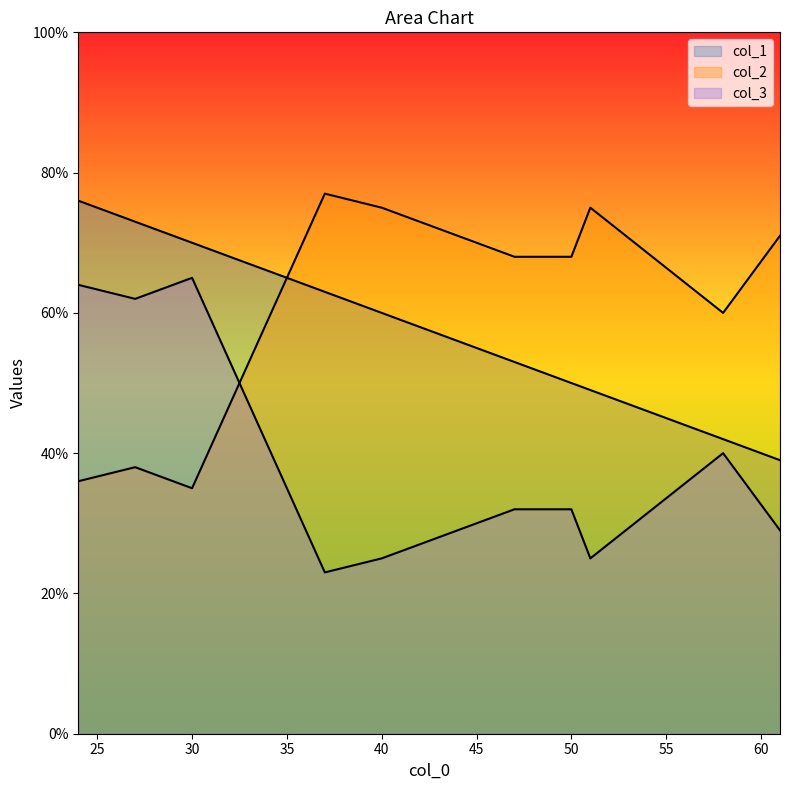

Reading left to right, extract all data points from this chart.

col_1: 51=49	58=42	40=60	61=39	37=63	30=70	50=50	24=76	47=53	27=73
col_2: 51=75	58=60	40=75	61=71	37=77	30=35	50=68	24=36	47=68	27=38
col_3: 51=25	58=40	40=25	61=29	37=23	30=65	50=32	24=64	47=32	27=62